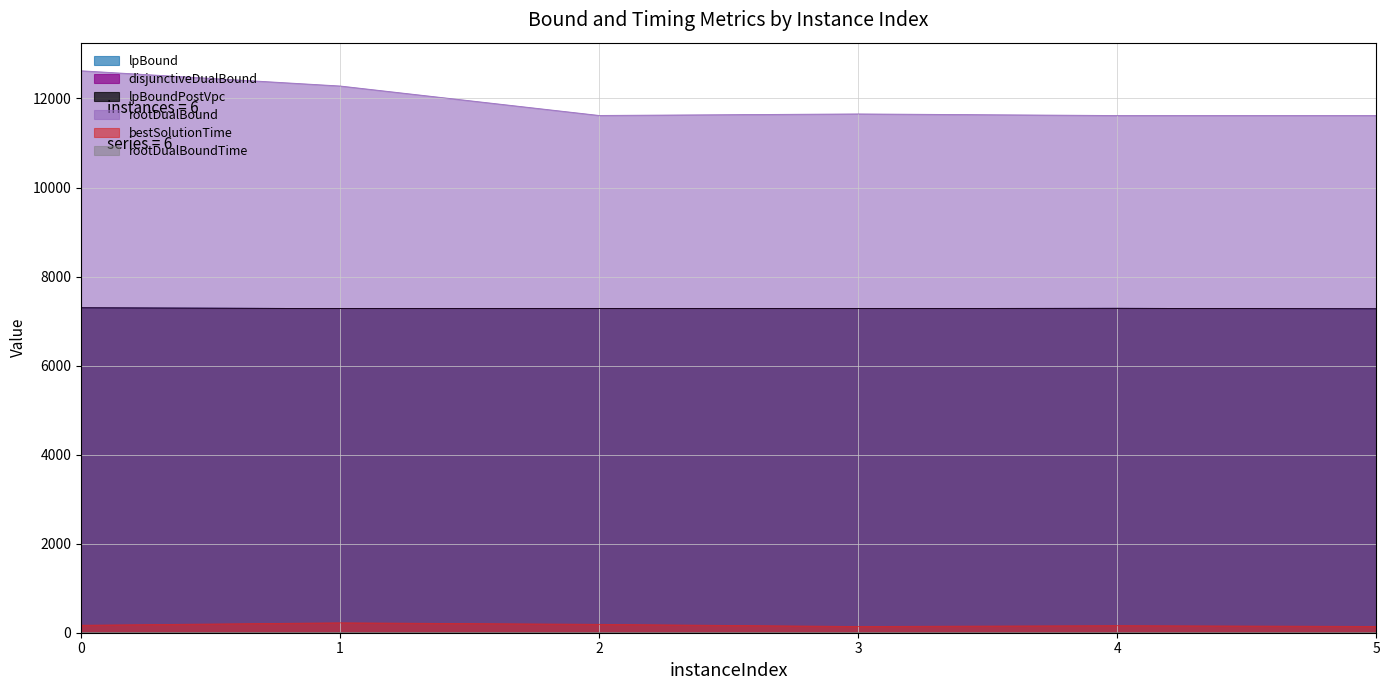

What is the value of the rootDualBound point at the 2nd from the left?

12280.3